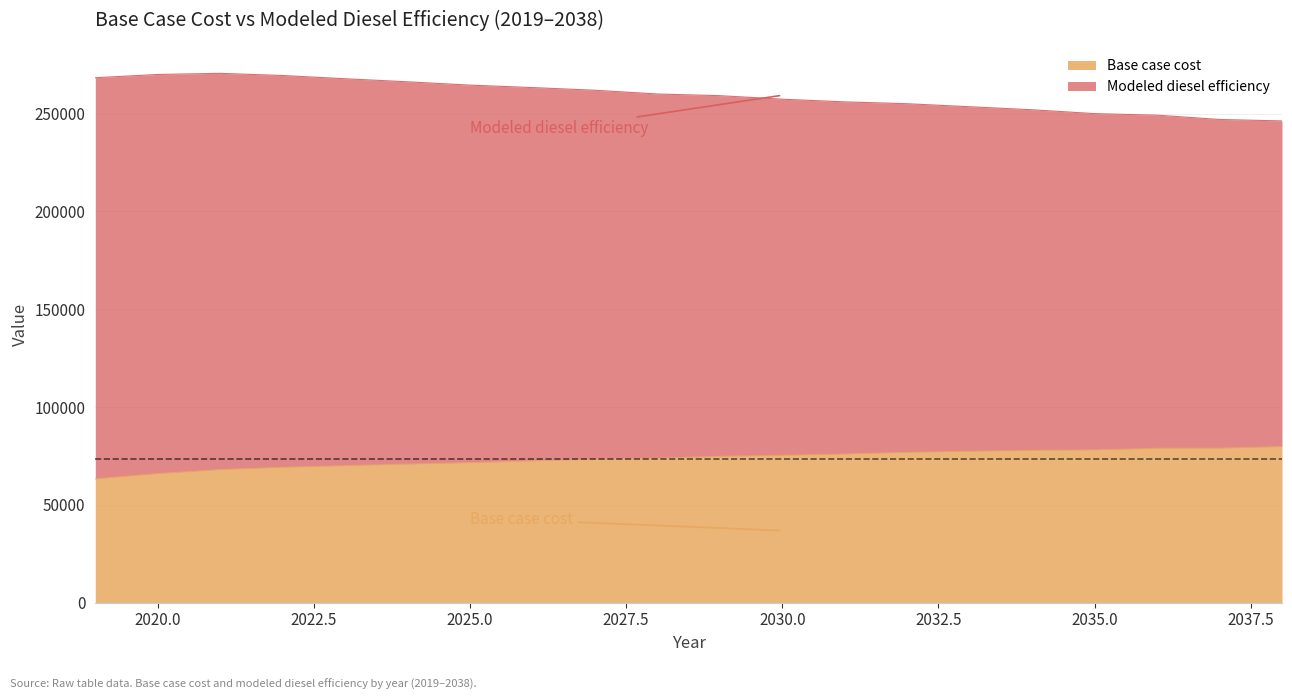

True or false: Base case cost has more than 1 points higher than both neighbors.

False